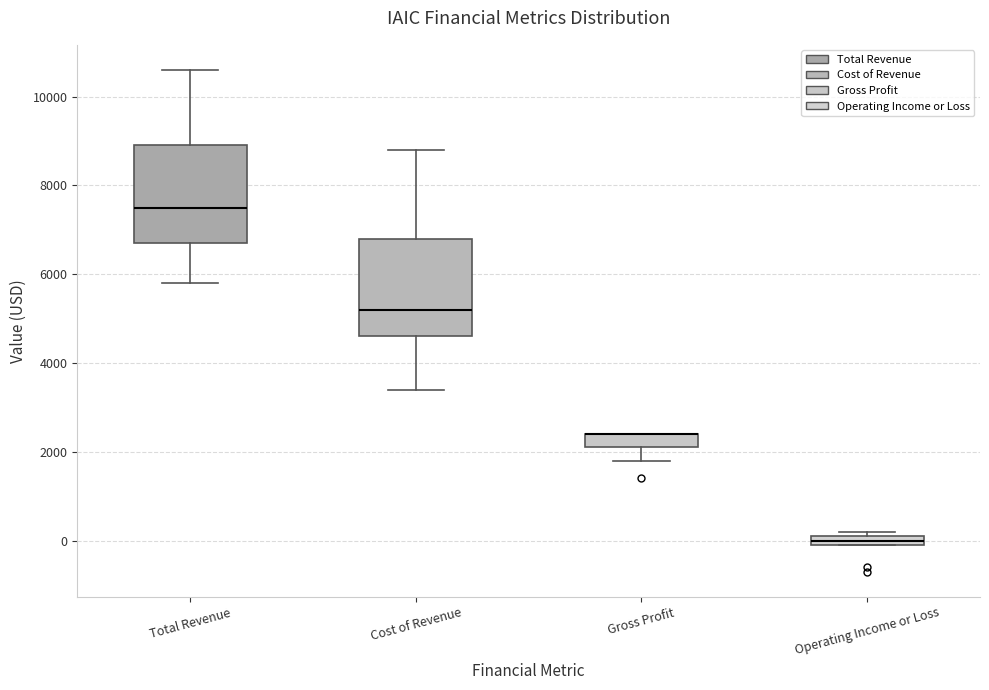

Where is the upper edge of the box for Total Revenue on the y-axis? The values are not printed on the chart, so give them approximately, as read against the axis.

9000